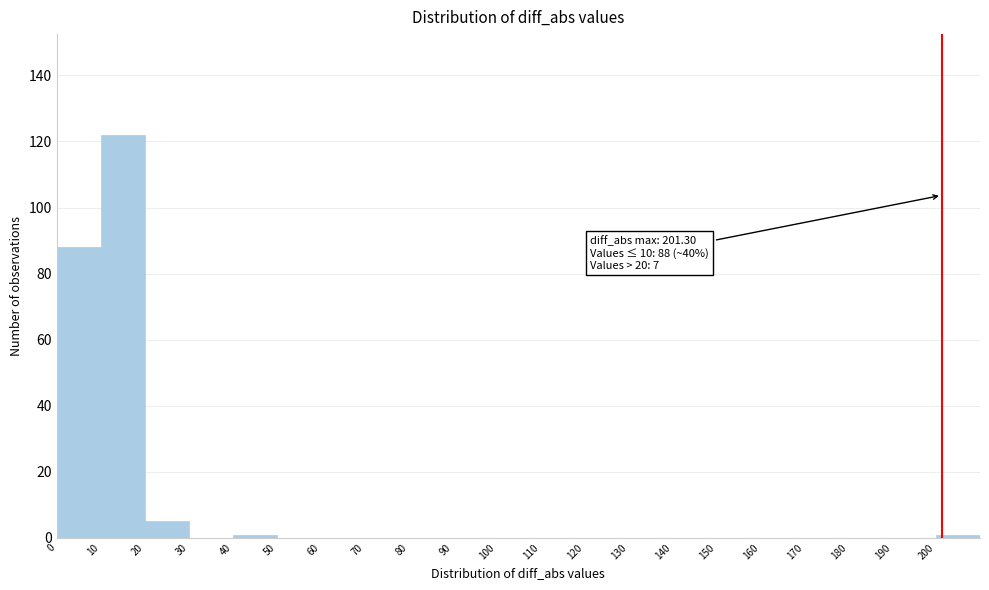

Over which range of the x-axis is the bar tallest?

10 to 20